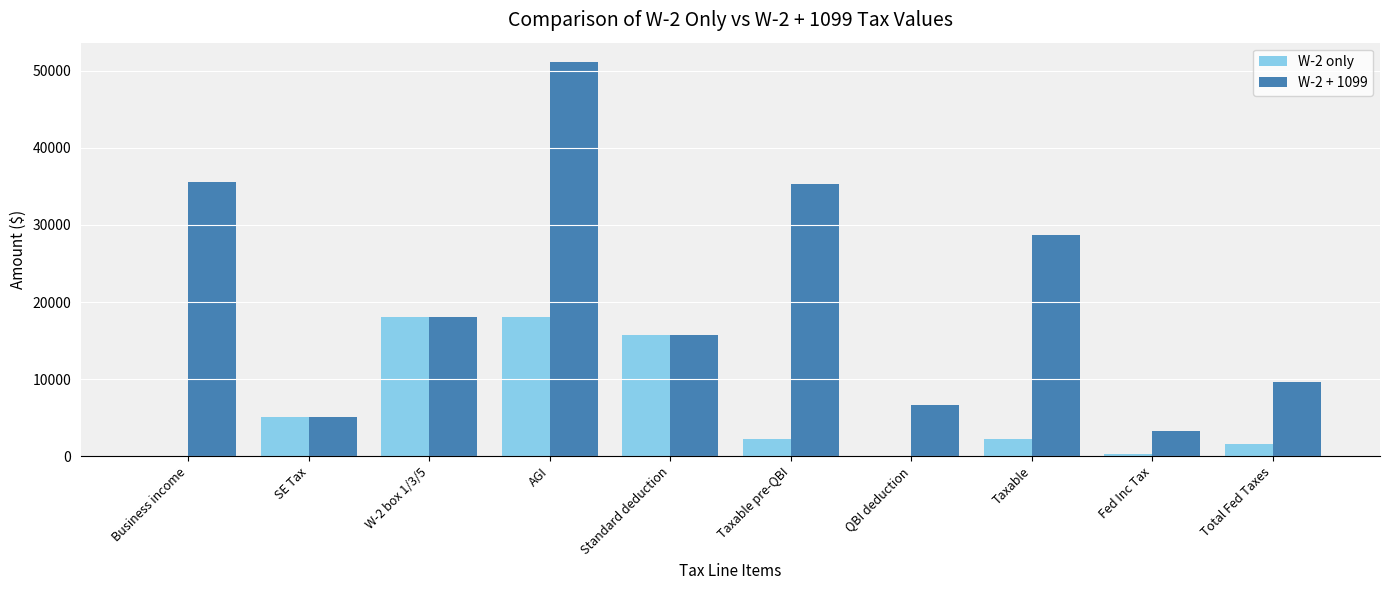

At which category is the sum across all series the highest?

AGI